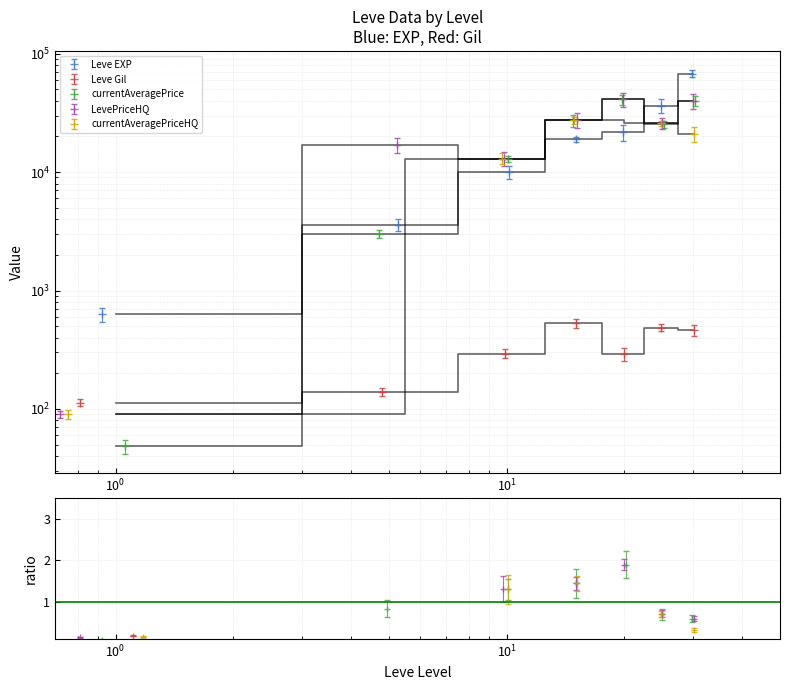

What is the difference between the second highest and second lowest values in the Leve Gil series?

346.0